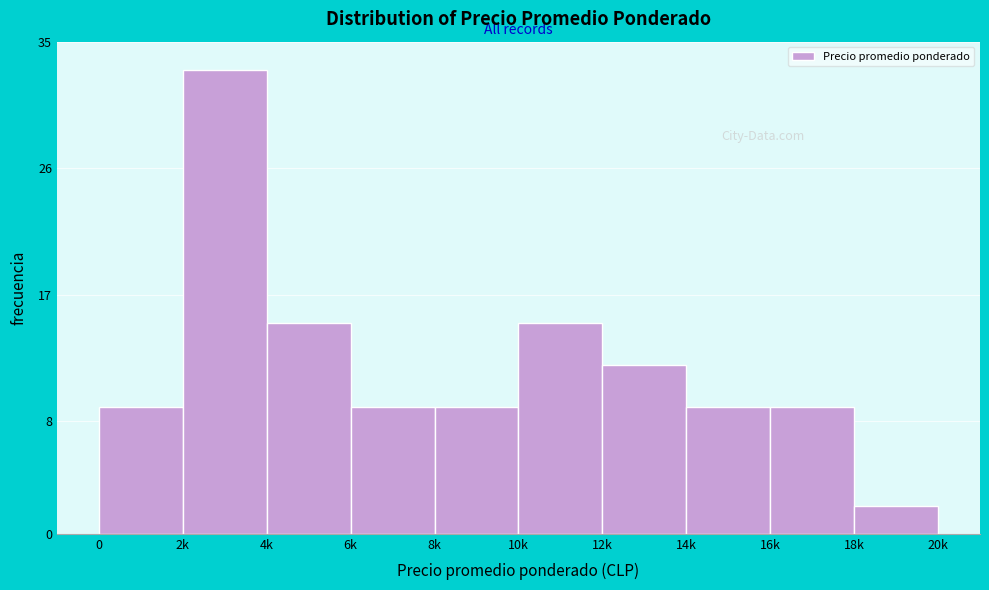

Reading left to right, transcribe all the data shown in this chart.

9	33	15	9	9	15	12	9	9	2